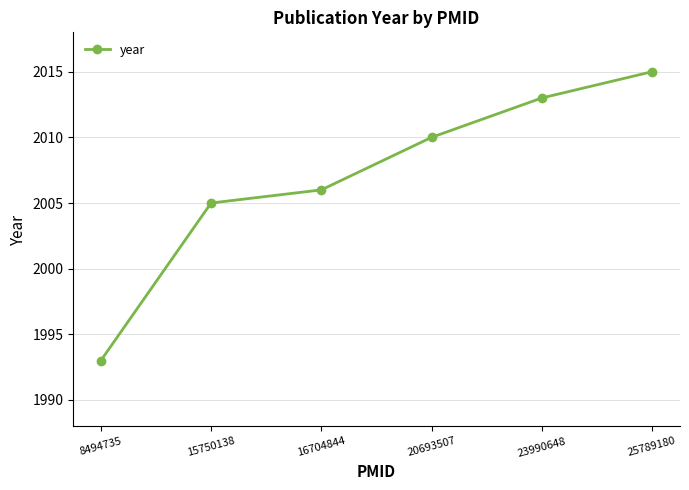

Reading left to right, list all the values displayed in this chart.

1993	2005	2006	2010	2013	2015